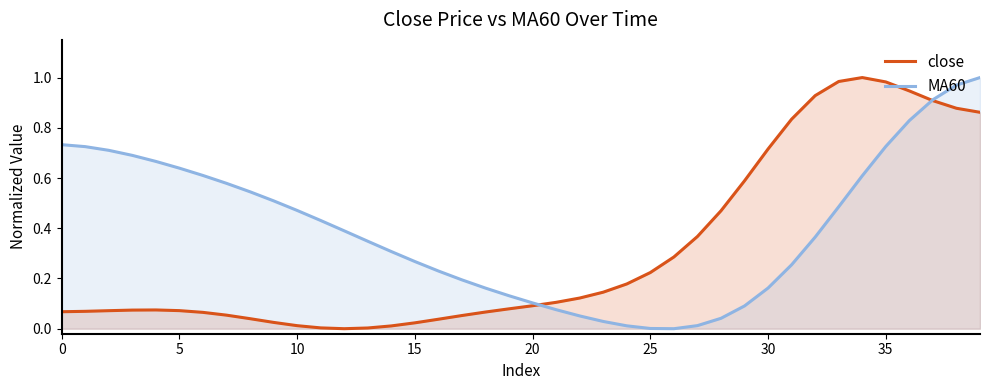

Which series has the largest total across all categories?

MA60